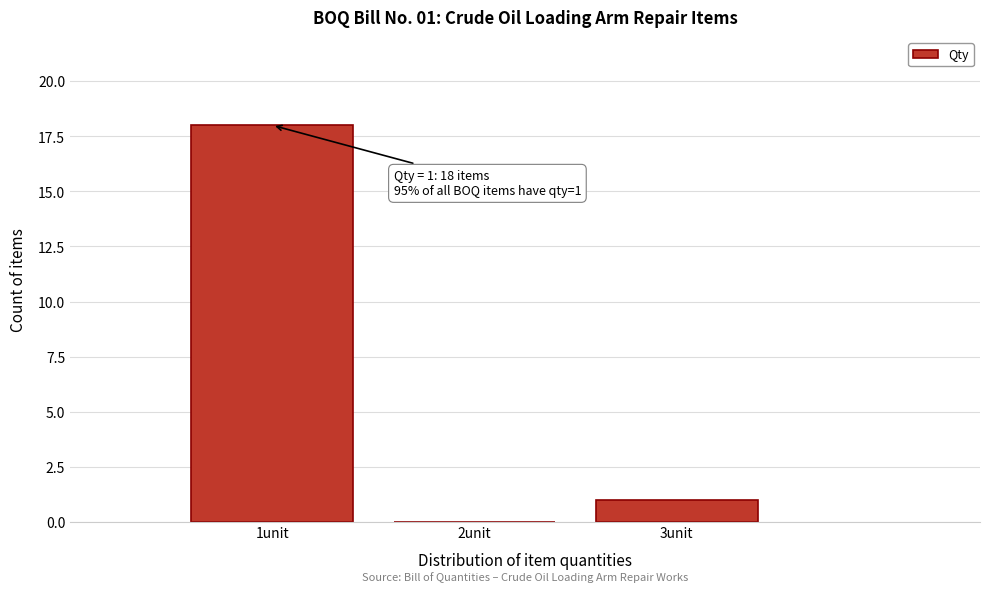

Over which range of the x-axis is the bar tallest?

0.5 to 1.5